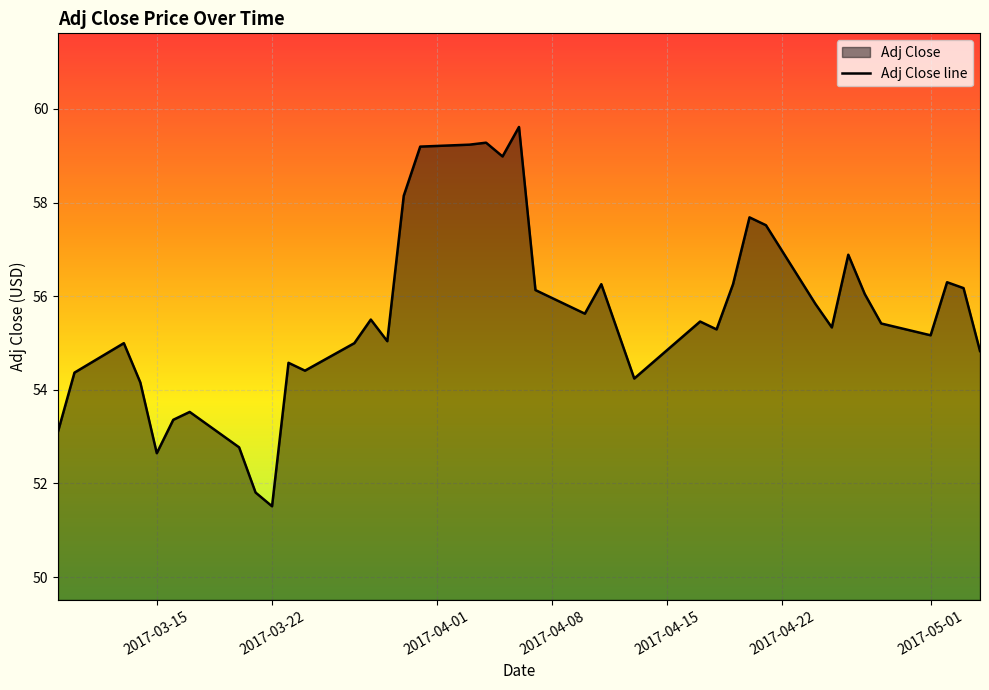

Which label corresponds to the smallest value in the chart?

2017-03-22